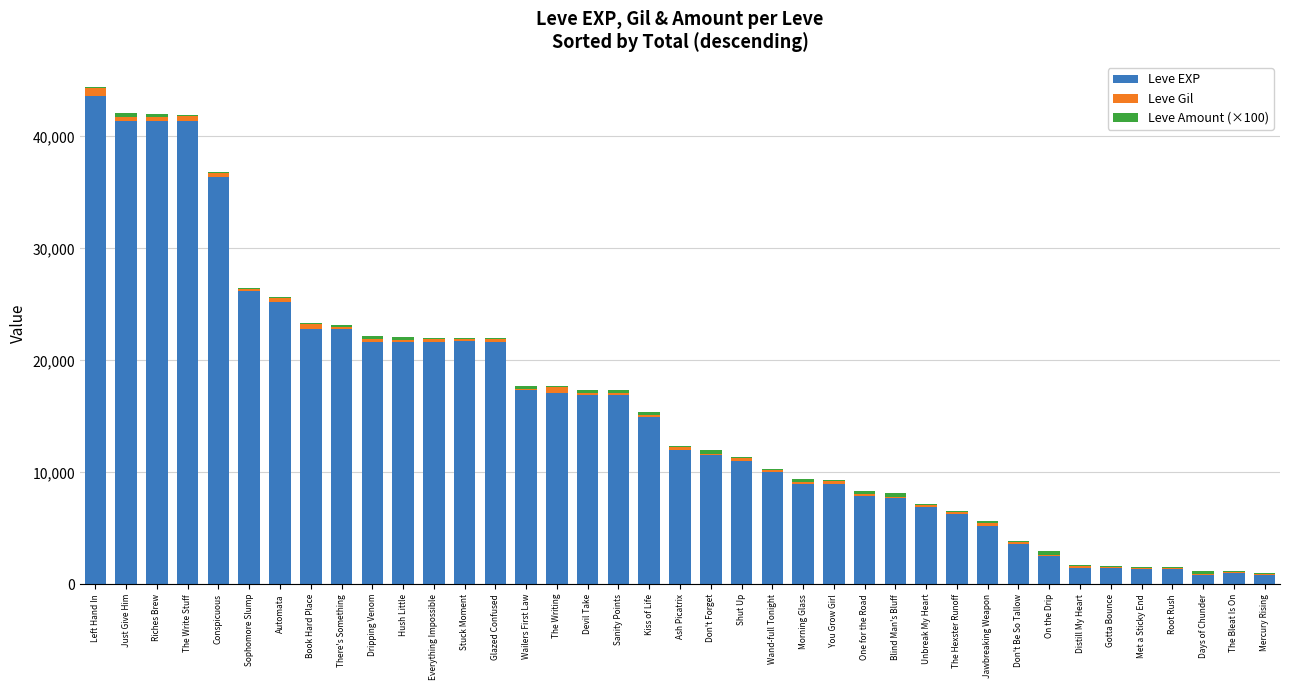

How many categories are shown in the chart?

39